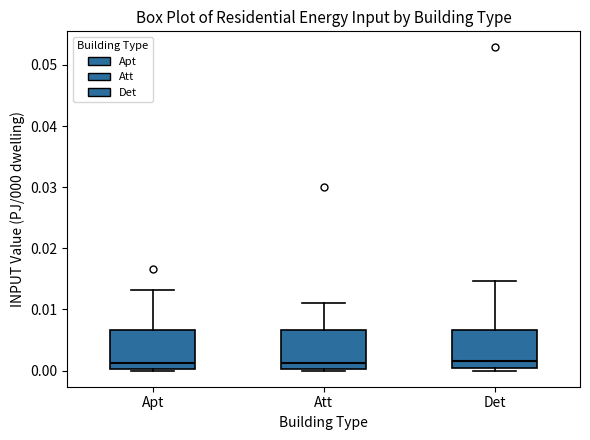

Reading left to right, read every box against the y-axis: the position of its median line, the range the box covers, and the ends of its whiskers. The values are not printed on the chart, so give them approximately, as read against the axis.

Apt: median 0.001, box 0.000 to 0.007, whiskers 0.000 to 0.013
Att: median 0.001, box 0.000 to 0.007, whiskers 0.000 (just below the box's lower edge) to 0.011
Det: median 0.001, box 0.000 to 0.007, whiskers 0.000 (just below the box's lower edge) to 0.015